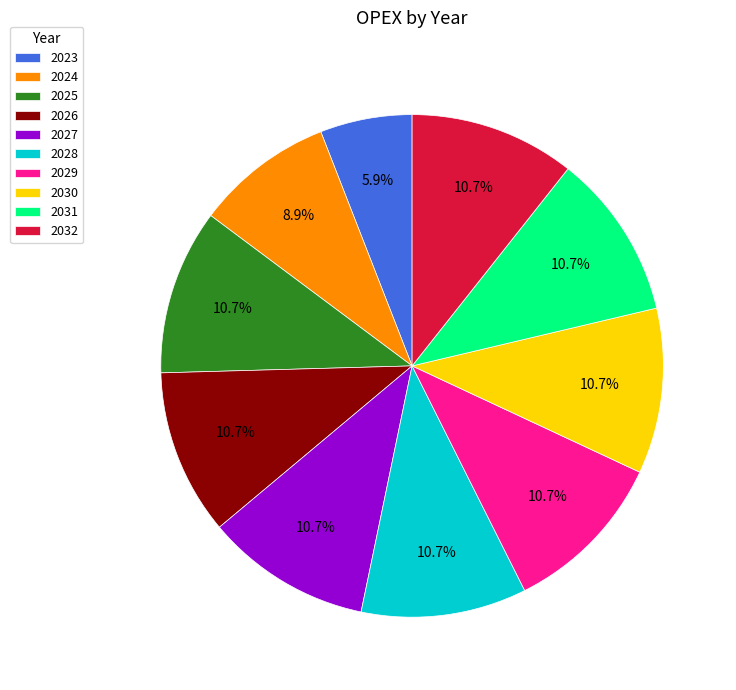

What portion of the pie excludes 2024?

91.1%